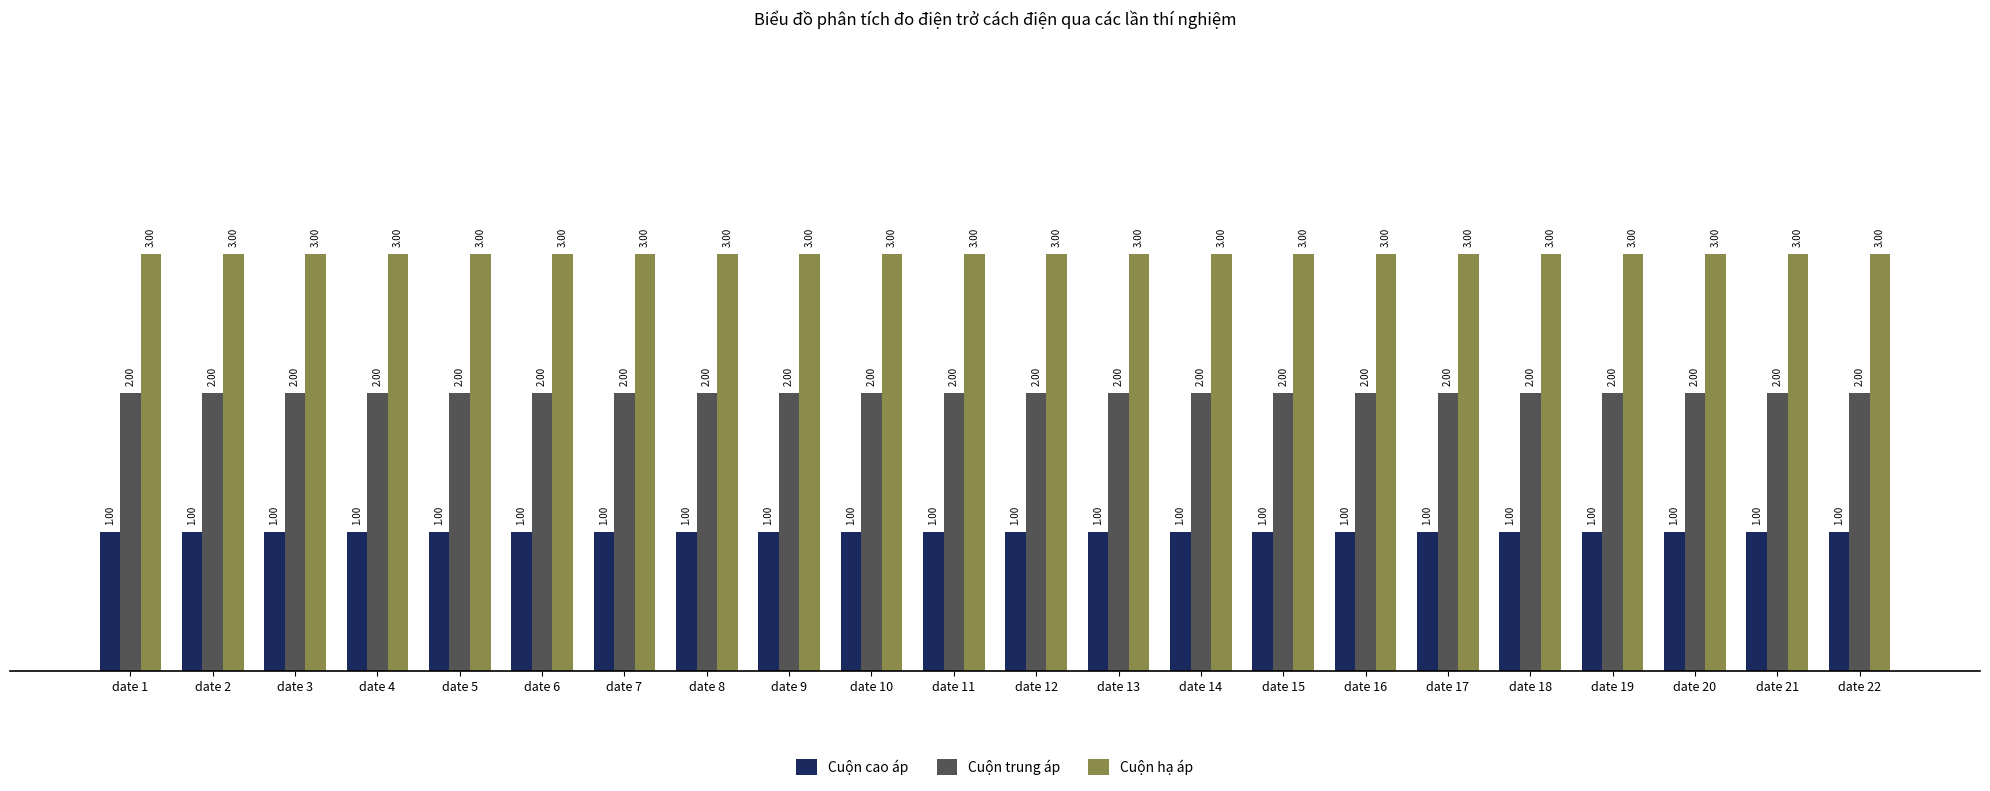

How many data points does each series have?

22